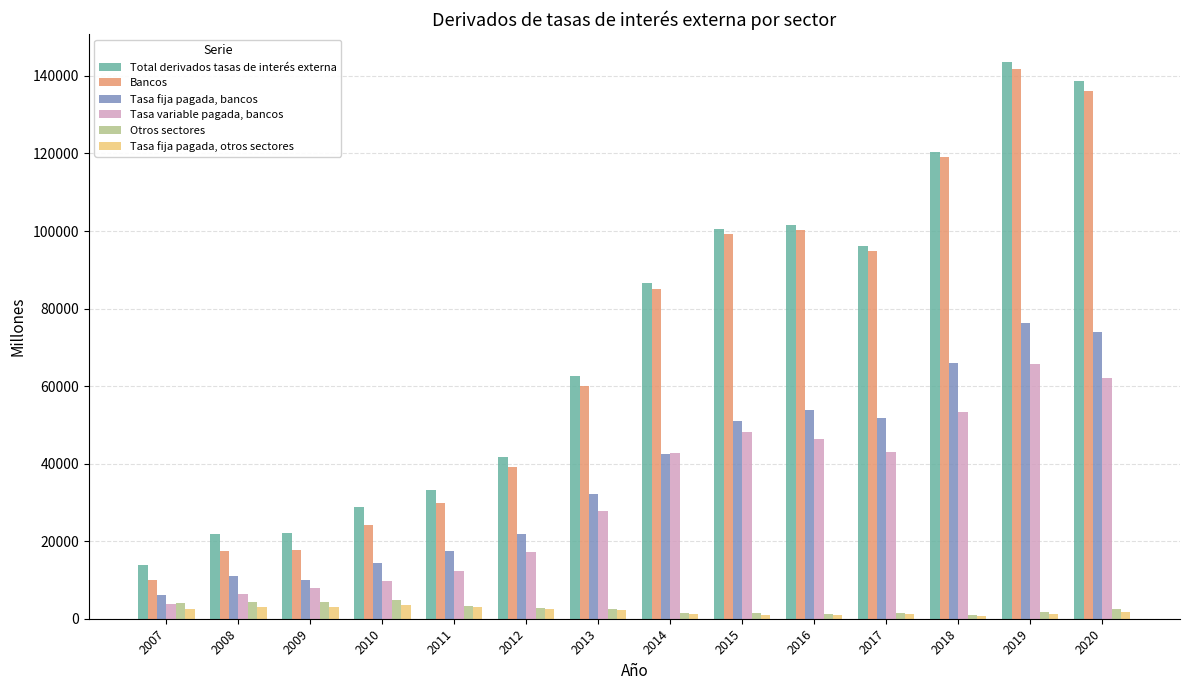

What is the lowest value of the Tasa fija pagada, bancos series?

6205